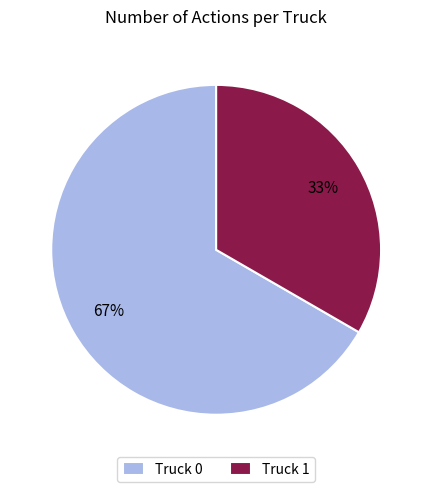

What is the smallest slice in the pie chart?

Truck 1